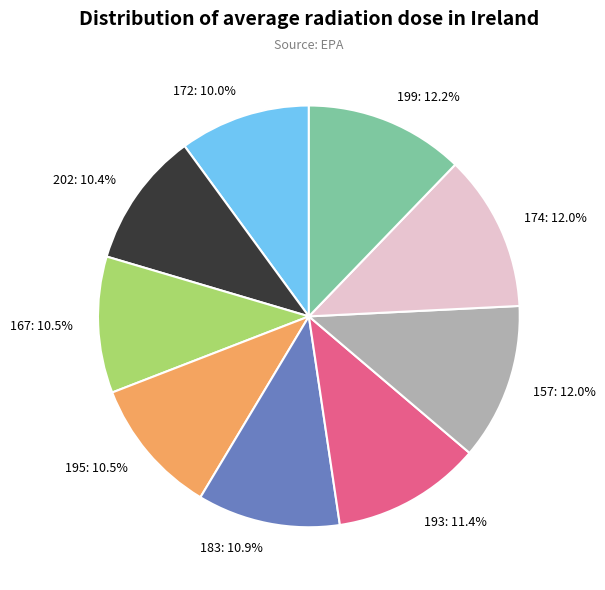

The 199 slice represents 12% of the pie. True or false?

True